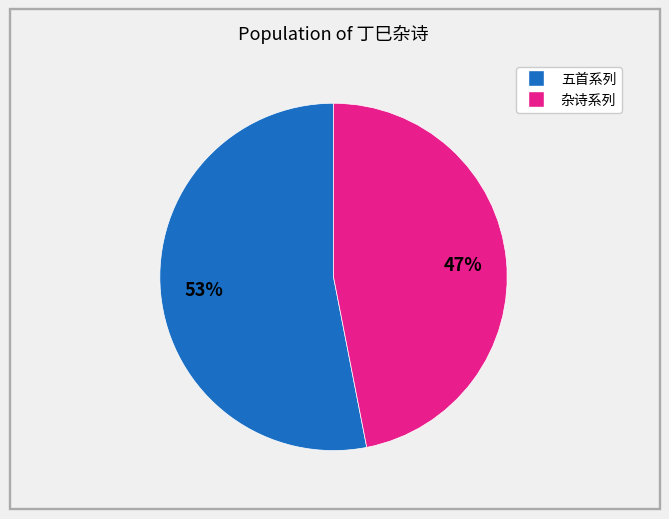

To the nearest percent, what is the difference between the largest and smallest slice percentages?

6%